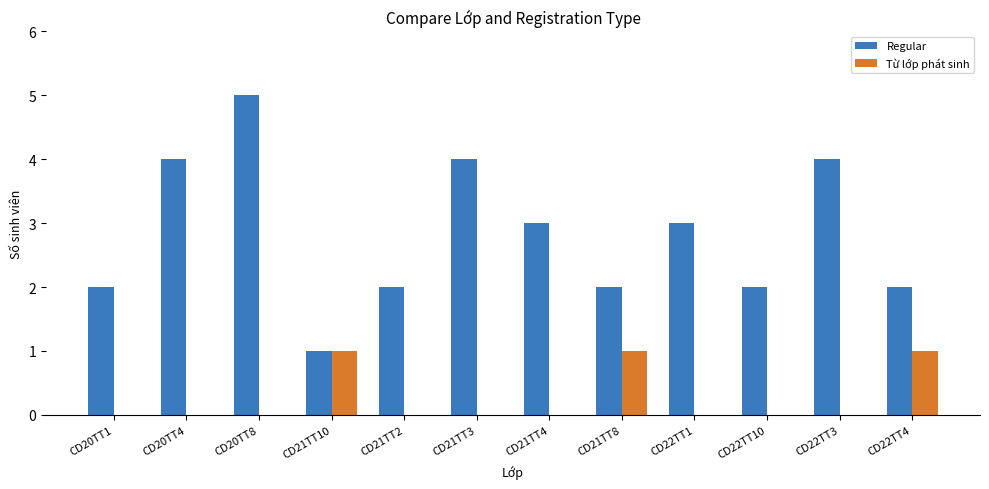

Reading left to right, transcribe all the data shown in this chart.

Regular: CD20TT1=2	CD20TT4=4	CD20TT8=5	CD21TT10=1	CD21TT2=2	CD21TT3=4	CD21TT4=3	CD21TT8=2	CD22TT1=3	CD22TT10=2	CD22TT3=4	CD22TT4=2
Từ lớp phát sinh: CD20TT1=0	CD20TT4=0	CD20TT8=0	CD21TT10=1	CD21TT2=0	CD21TT3=0	CD21TT4=0	CD21TT8=1	CD22TT1=0	CD22TT10=0	CD22TT3=0	CD22TT4=1